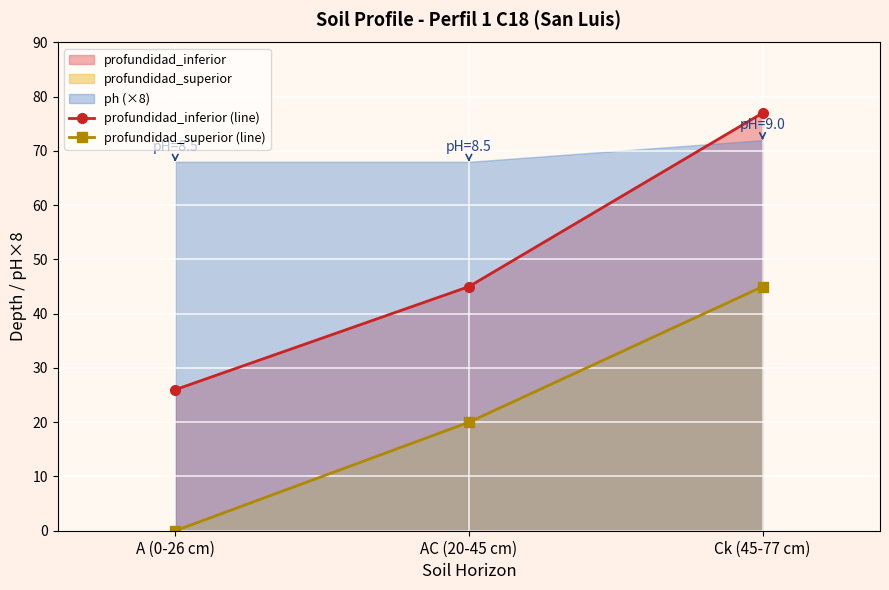

Where is profundidad_superior (line) nearest to the value 22?

AC (20-45 cm)